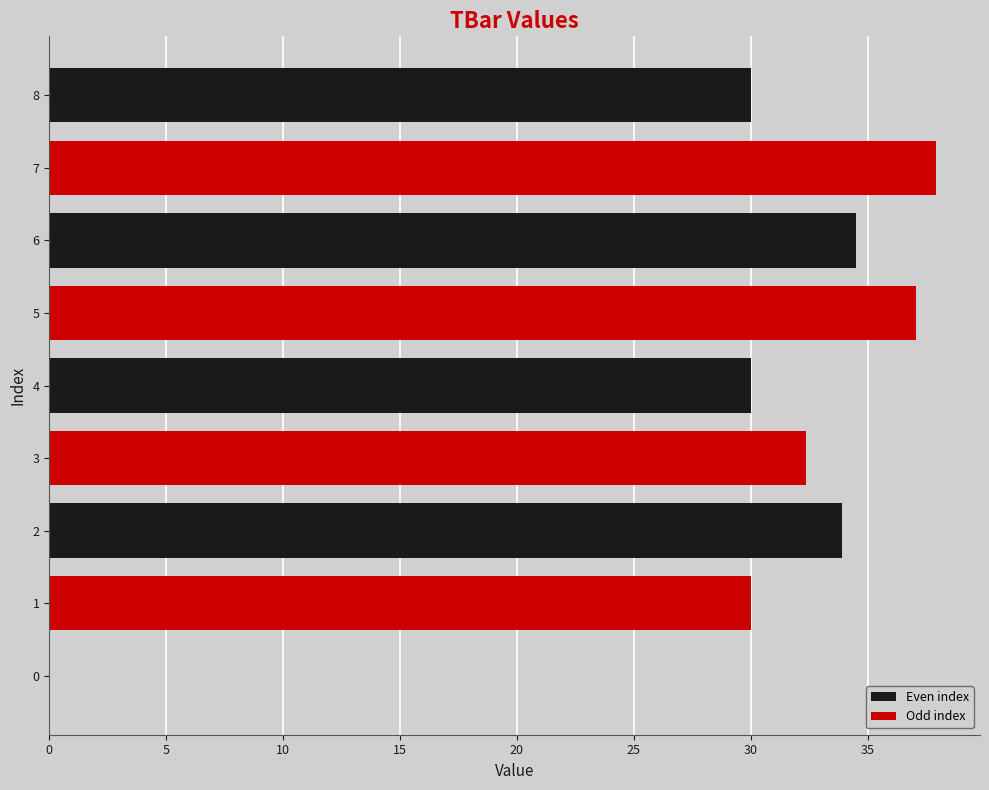

Is it true that the value at 6 is 49.7?

False